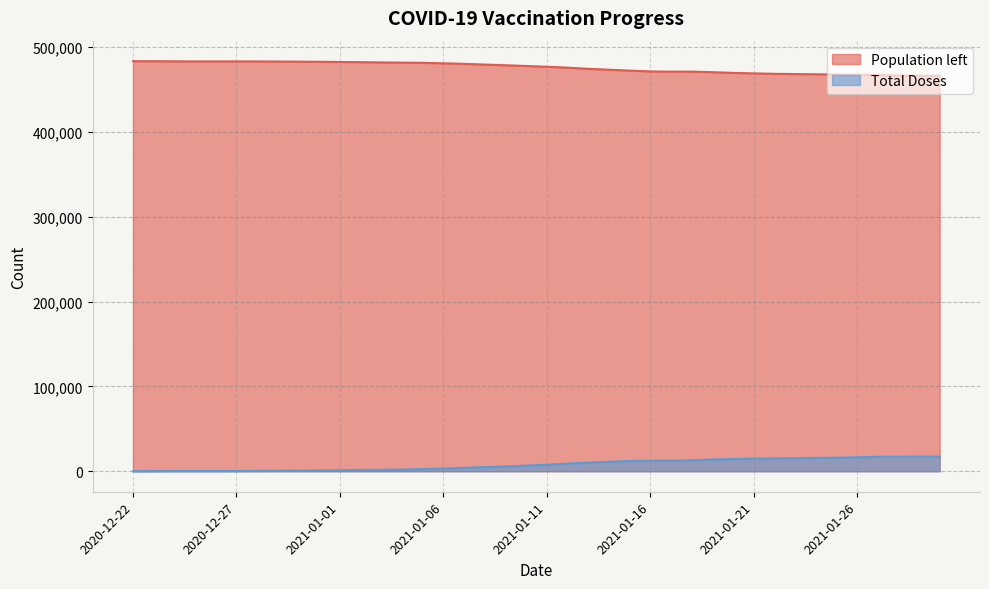

List the labels in order of Population left value, smallest first.

2021-01-30, 2021-01-29, 2021-01-28, 2021-01-27, 2021-01-26, 2021-01-25, 2021-01-24, 2021-01-23, 2021-01-22, 2021-01-21, 2021-01-20, 2021-01-19, 2021-01-17, 2021-01-18, 2021-01-16, 2021-01-15, 2021-01-14, 2021-01-13, 2021-01-12, 2021-01-11, 2021-01-10, 2021-01-09, 2021-01-08, 2021-01-07, 2021-01-06, 2021-01-05, 2021-01-04, 2021-01-03, 2021-01-02, 2021-01-01, 2020-12-31, 2020-12-30, 2020-12-29, 2020-12-25, 2020-12-26, 2020-12-27, 2020-12-28, 2020-12-24, 2020-12-23, 2020-12-22